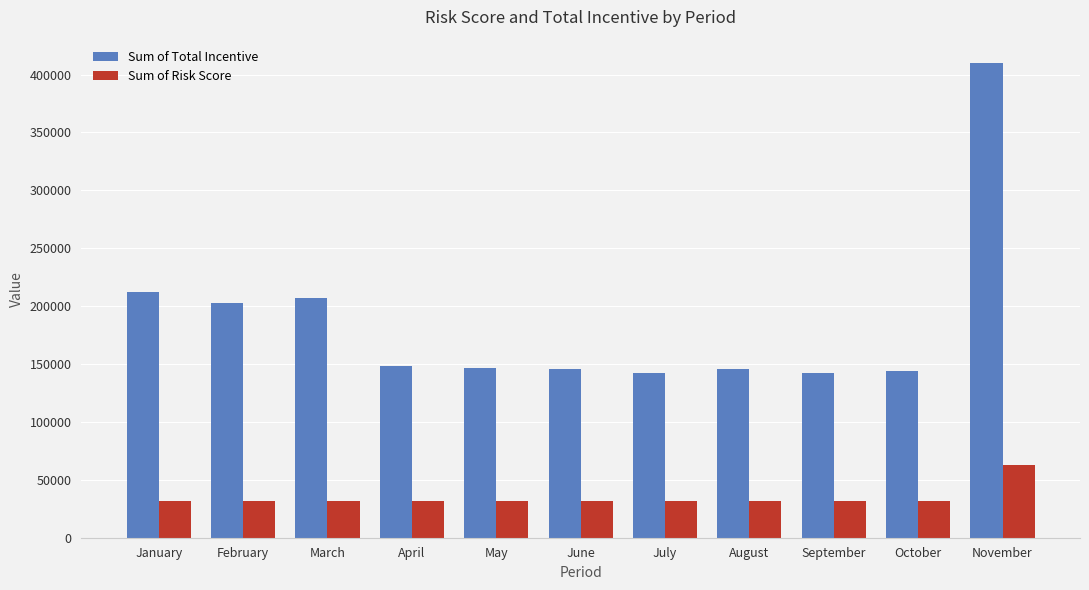

At which category is the sum across all series the highest?

November